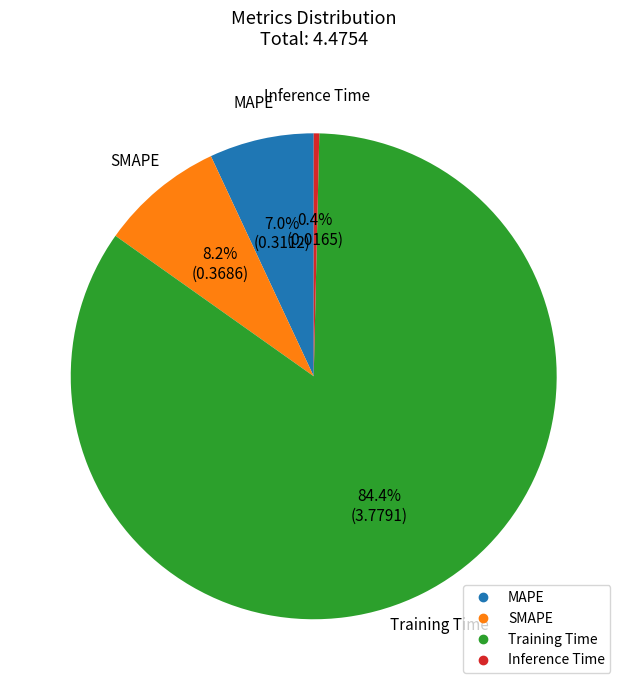

To the nearest percent, what is the combined percentage of MAPE and SMAPE?

15%